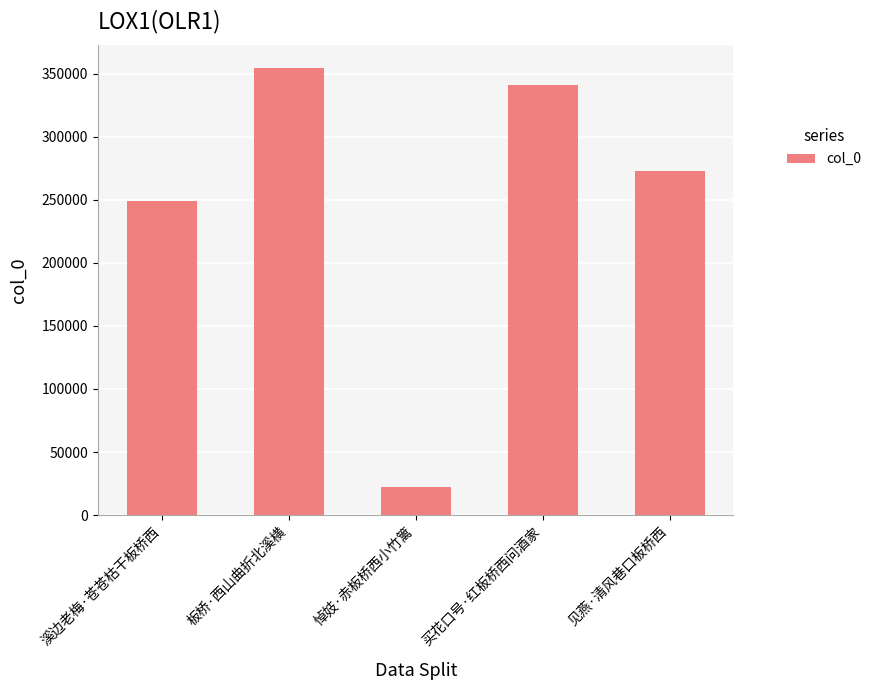

Rank the categories by value from lowest to highest.

悼妓·赤板桥西小竹篱, 溪边老梅·苍苍枯干板桥西, 见燕·清风巷口板桥西, 买花口号·红板桥西问酒家, 板桥·西山曲折北溪横